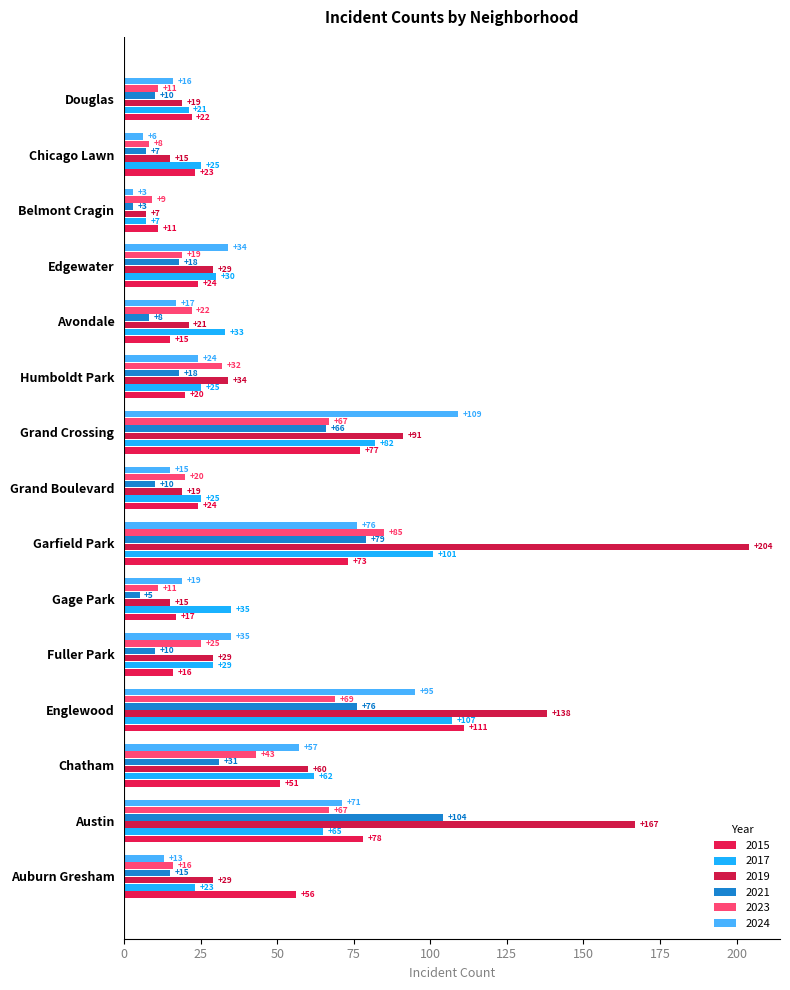

How many series are shown in this chart?

6